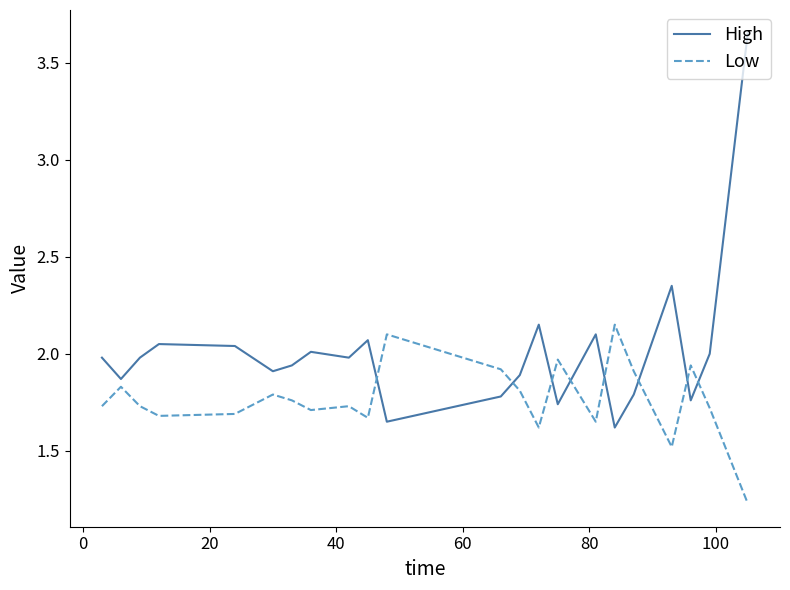

True or false: High and Low cross at least once.

True